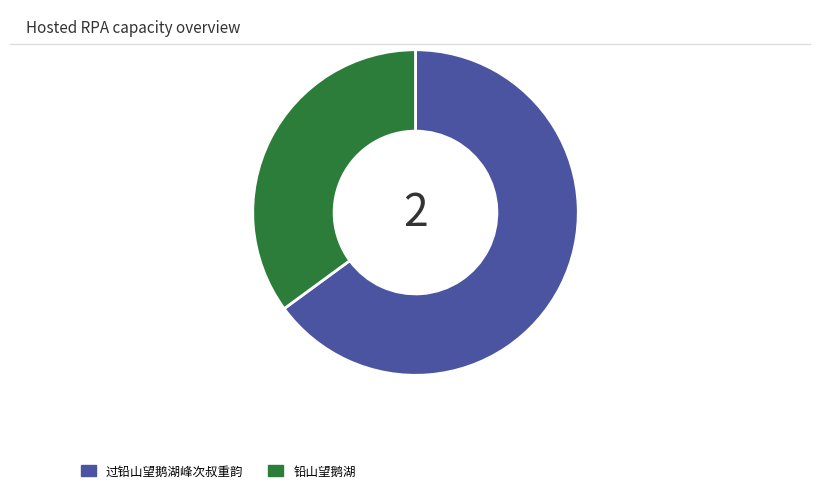

What is the majority slice?

过铅山望鹅湖峰次叔重韵